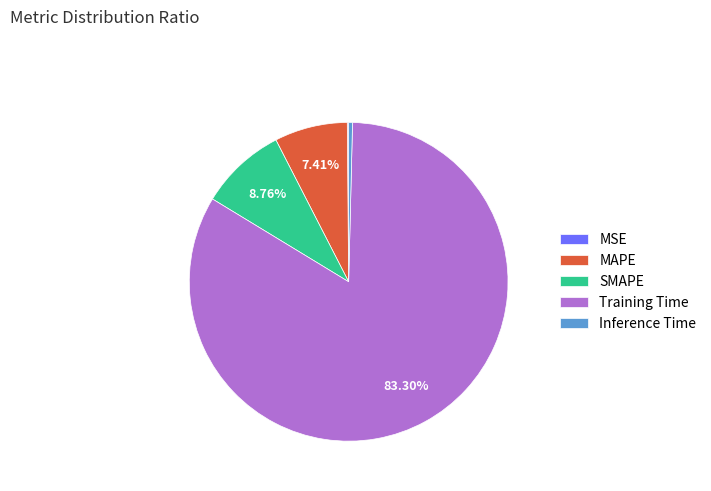

Which category has the biggest portion of the pie?

Training Time